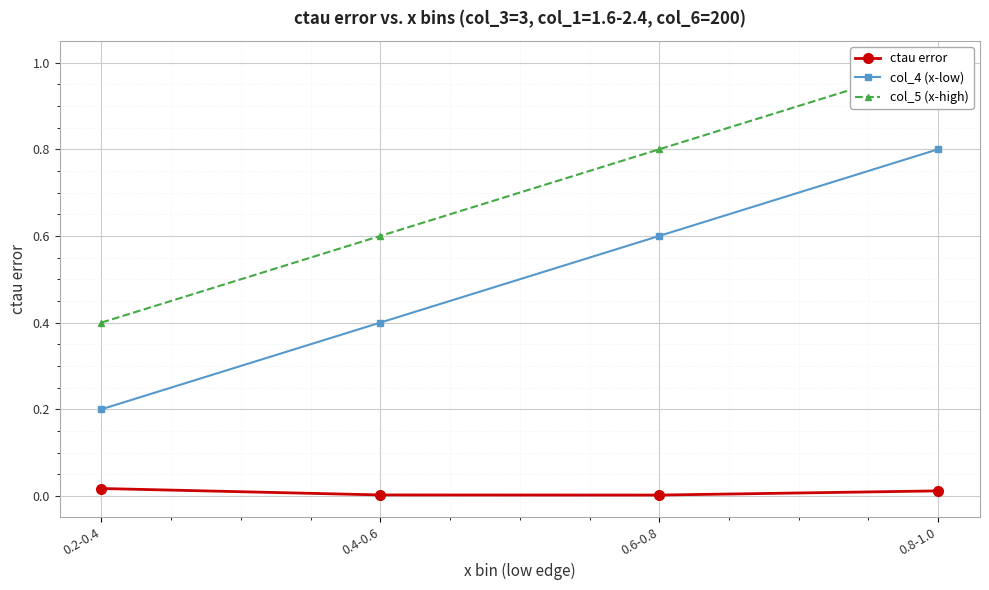

True or false: ctau error has a value of 0.0 at 0.6-0.8.

True